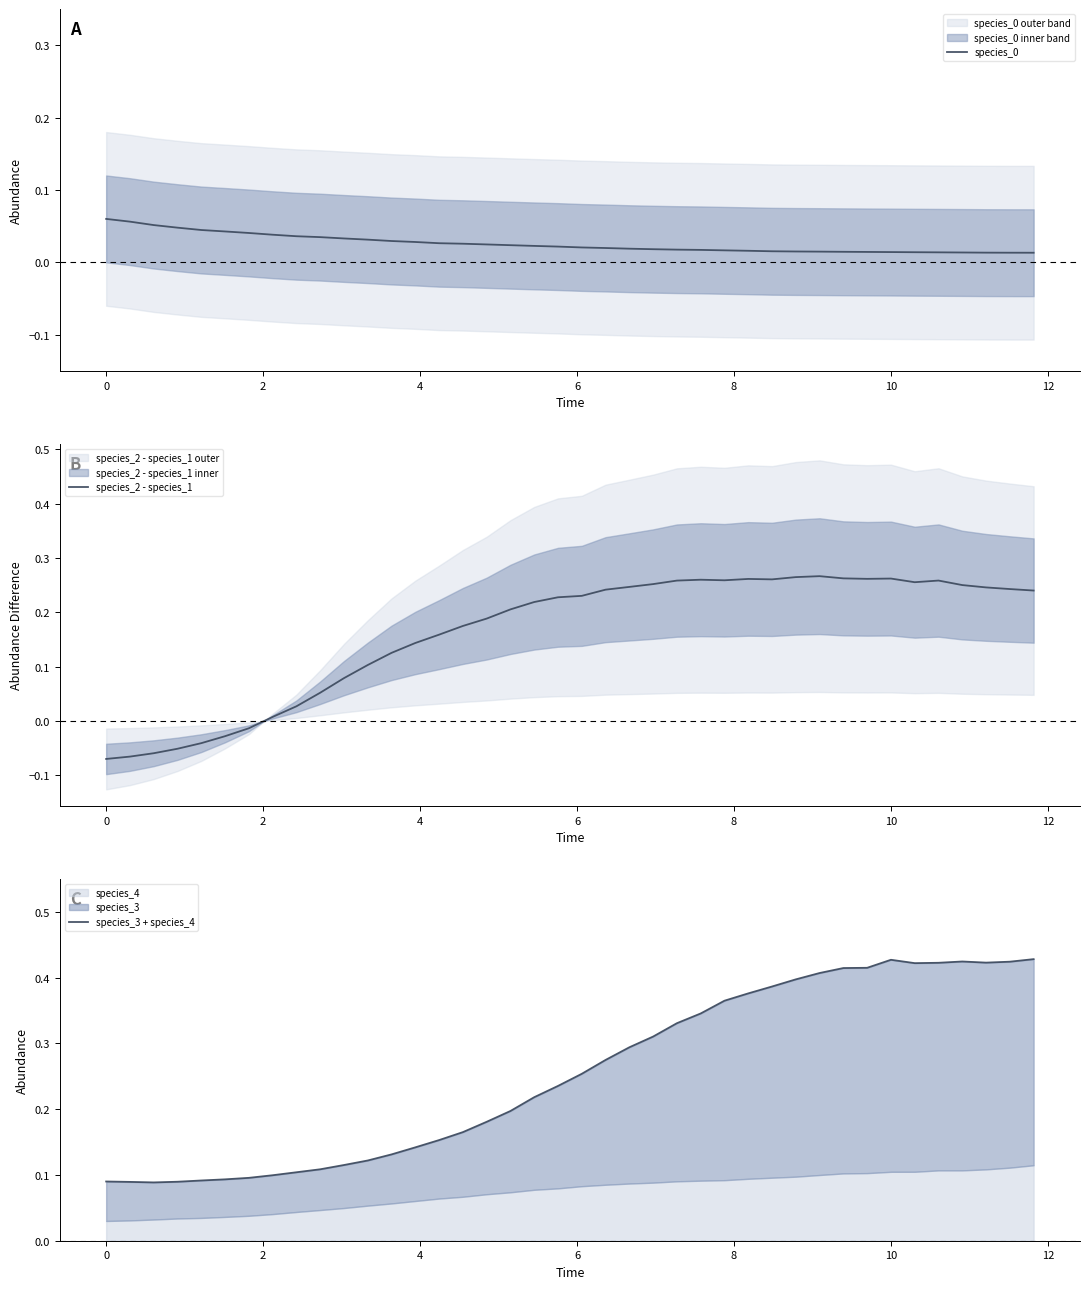

How many lines are shown in the chart?

3